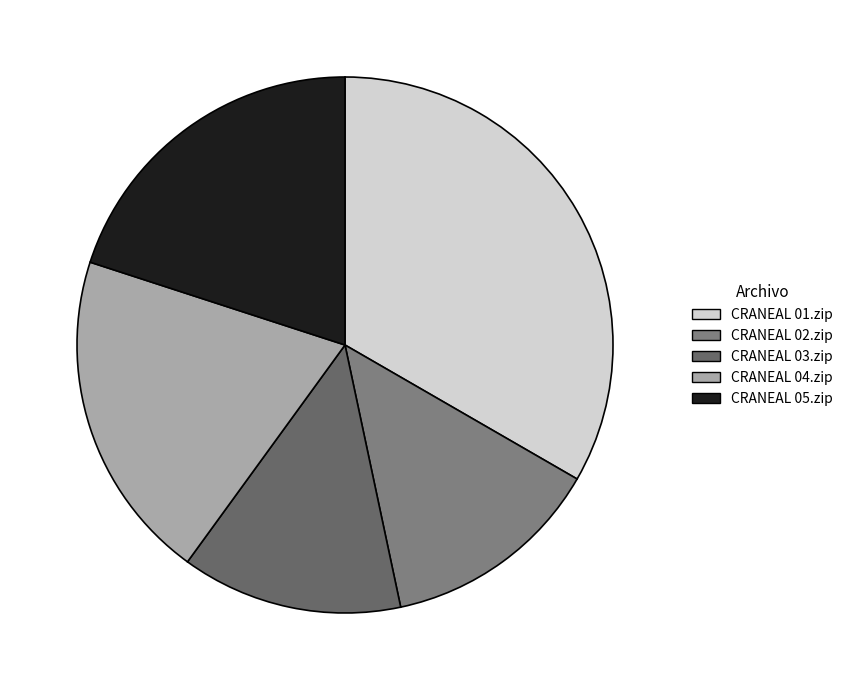

Rank the categories by value from lowest to highest.

CRANEAL 02.zip, CRANEAL 03.zip, CRANEAL 04.zip, CRANEAL 05.zip, CRANEAL 01.zip